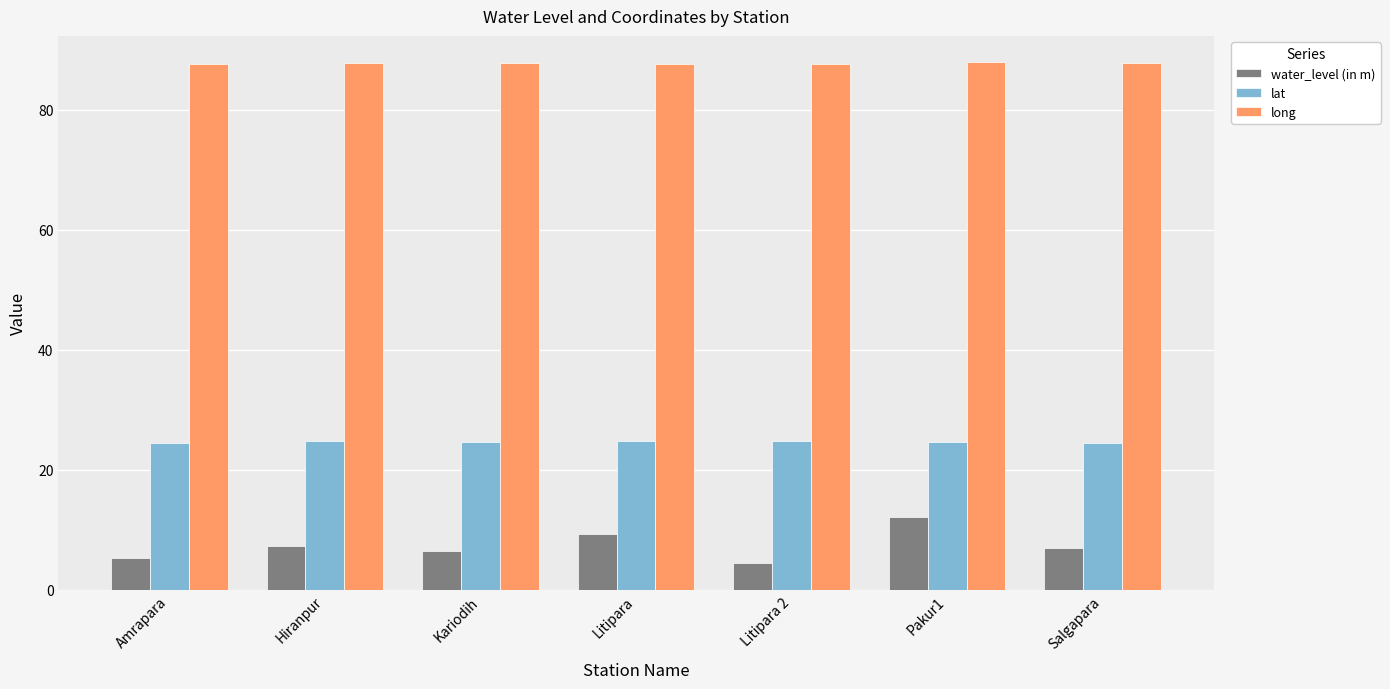

What is the sum of all long values?

613.8